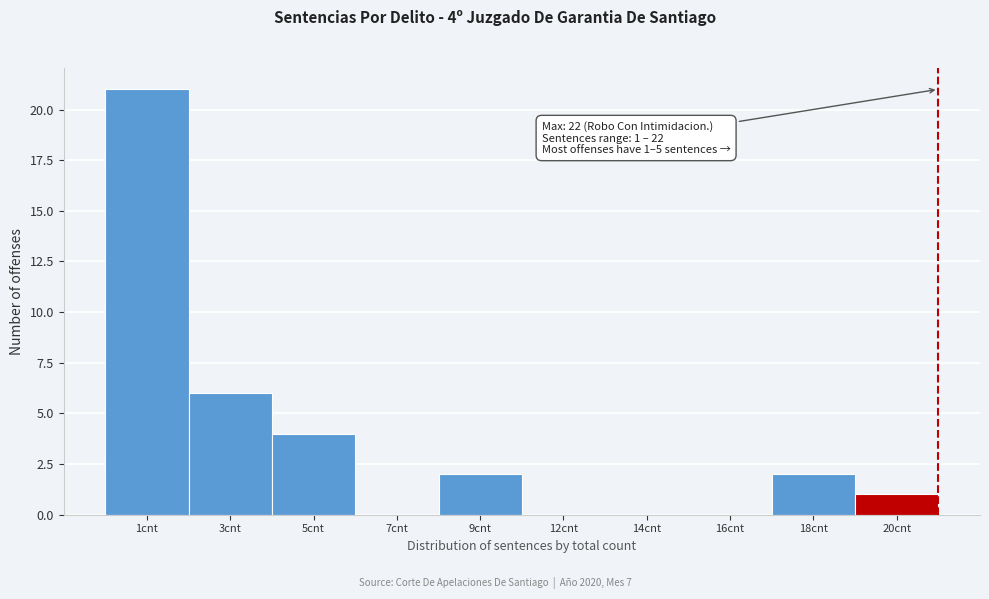

Reading left to right, list all the values displayed in this chart.

1cnt=21	3cnt=6	5cnt=4	7cnt=0	9cnt=2	12cnt=0	14cnt=0	16cnt=0	18cnt=2	20cnt=1